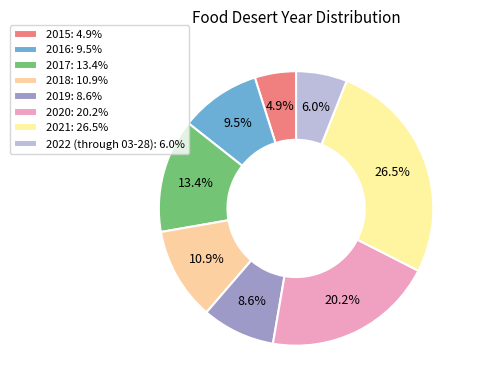

How many segments does this pie chart have?

8